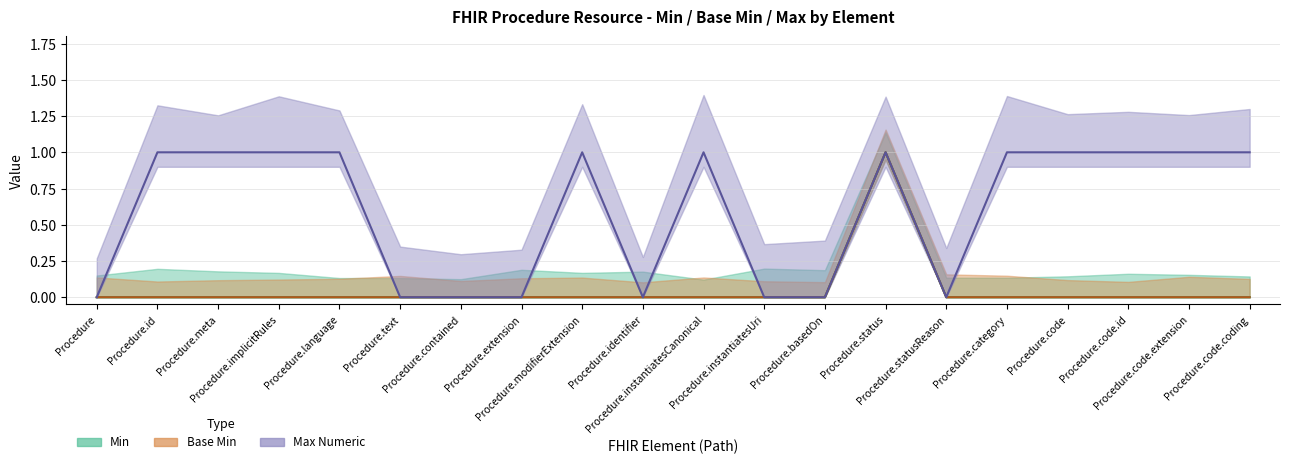

Where is the first local minimum for Max Numeric?

Procedure.identifier